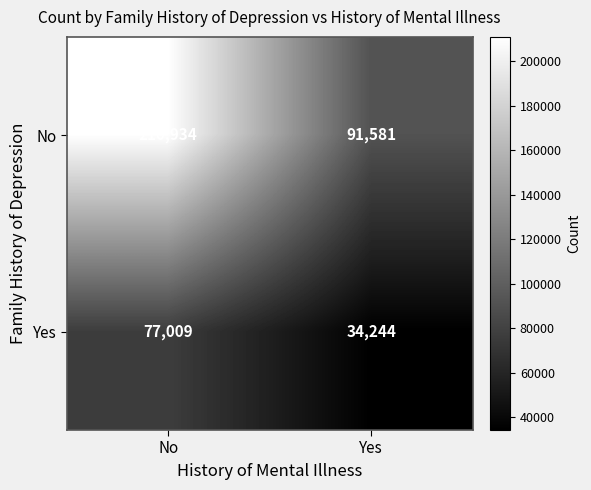

Which series changed the most between No and Yes?

No